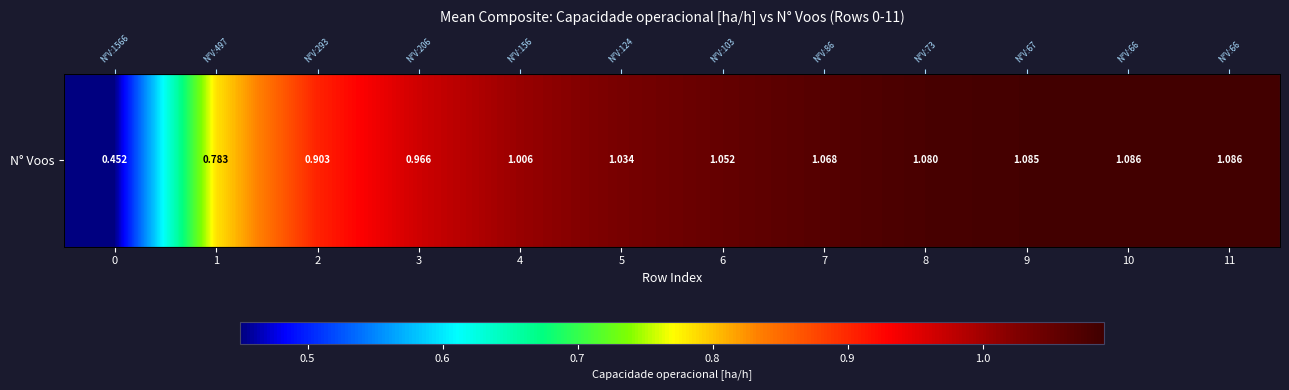

Is it true that the value at 4 is 1.0?

True